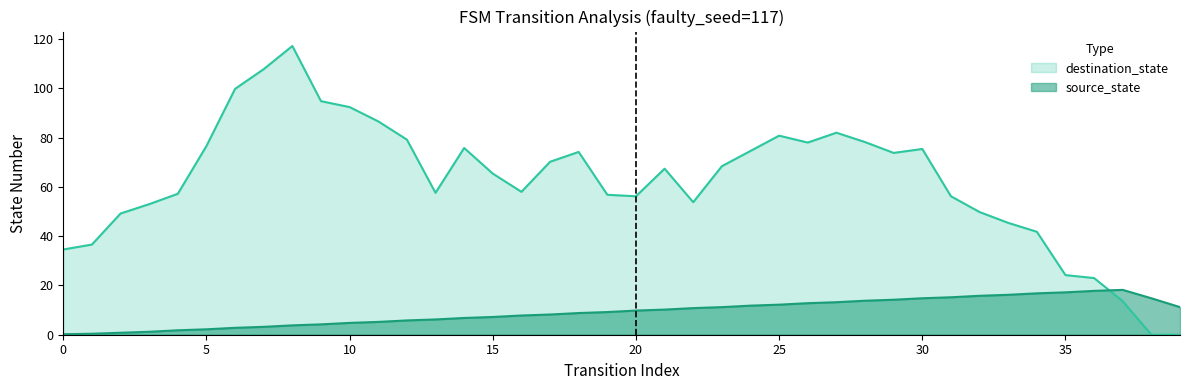

What is the difference between the maximum and minimum values in the source_state series?

18.0